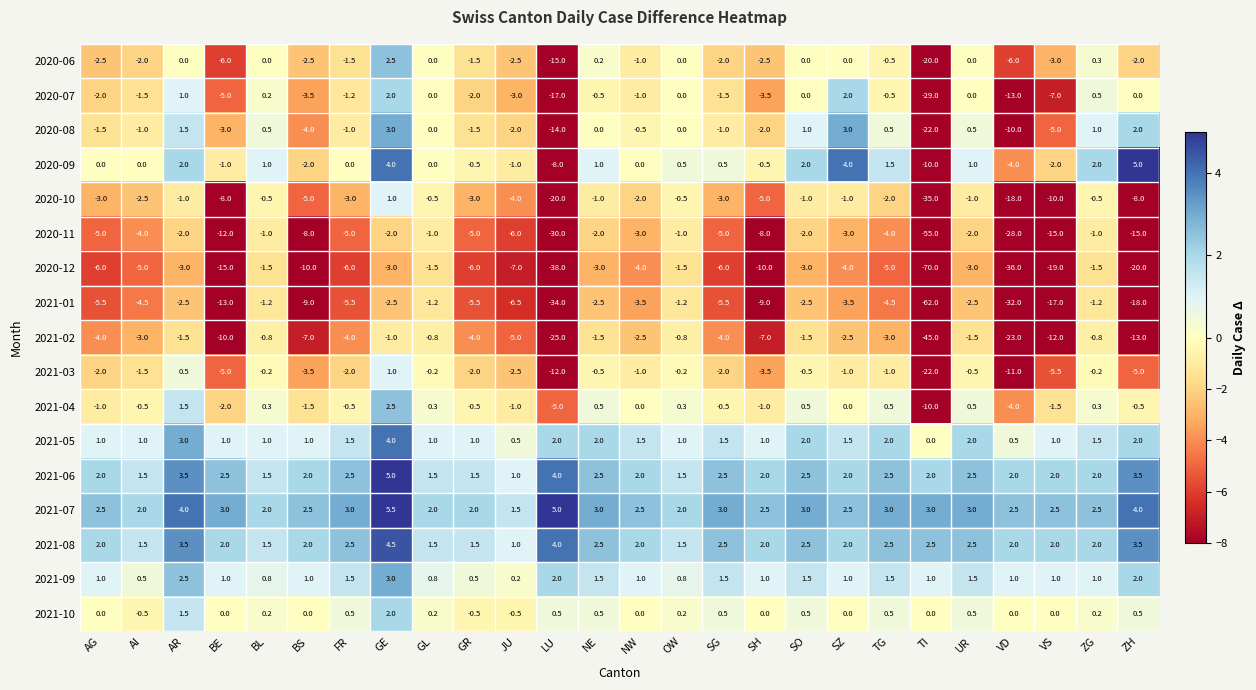

Which category has the highest value in the 2021-07 series?

GE